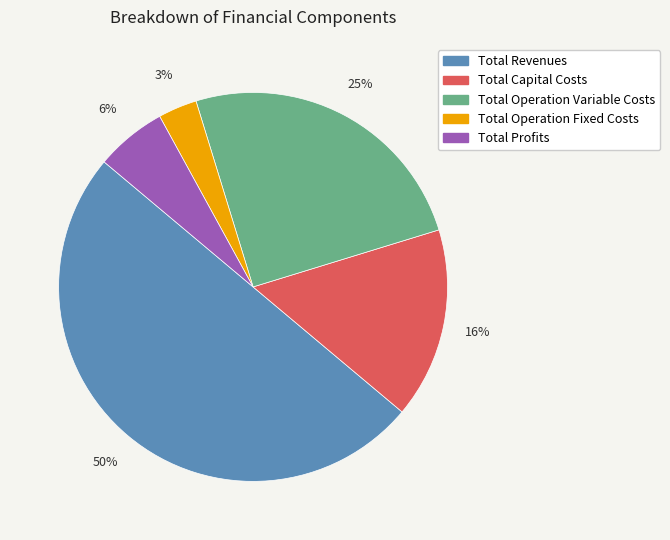

Is the sum of Total Capital Costs and Total Revenues greater than half?

Yes